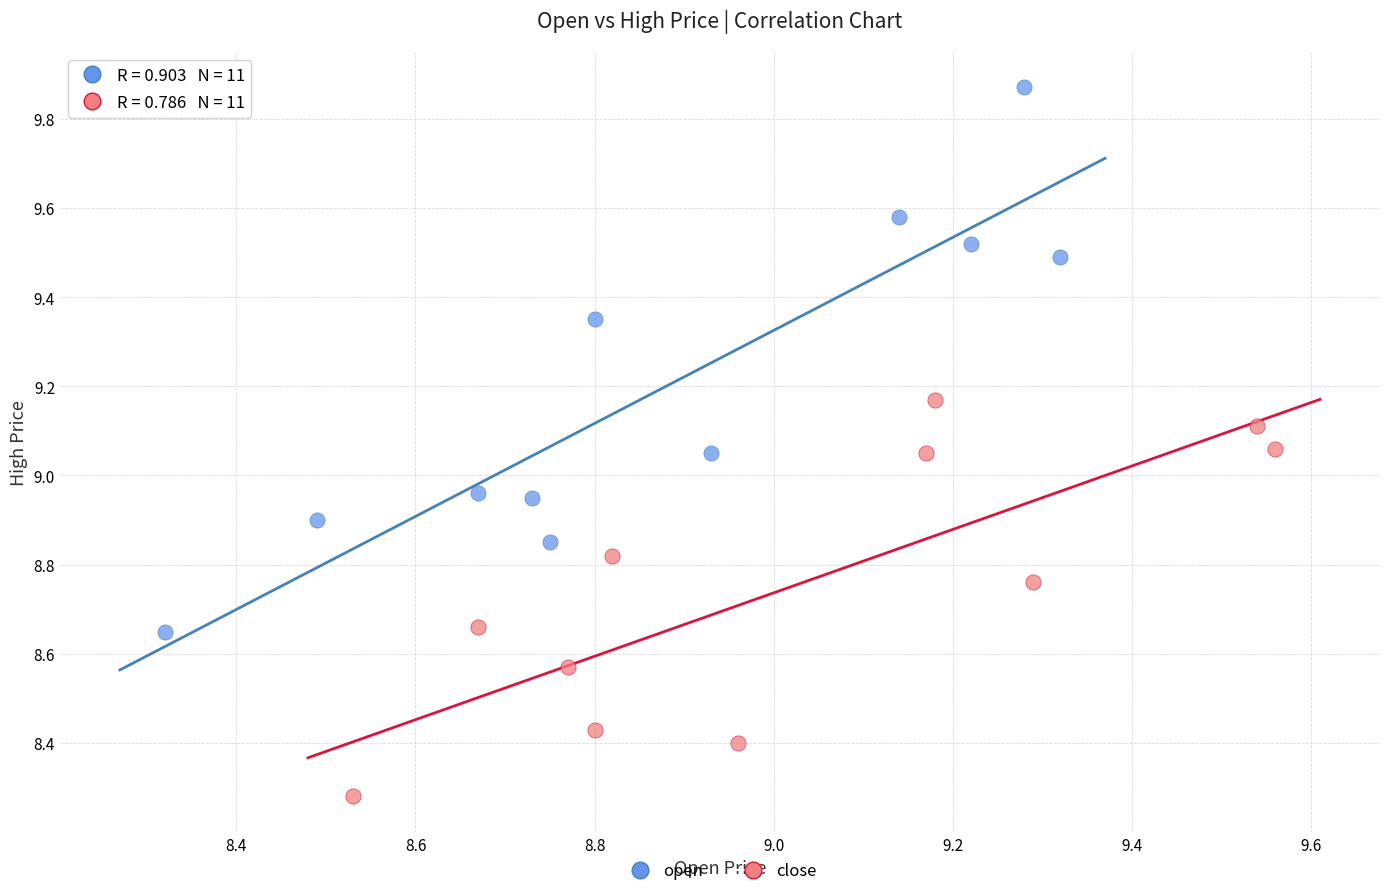

Which series has the widest spread of Y values?

open